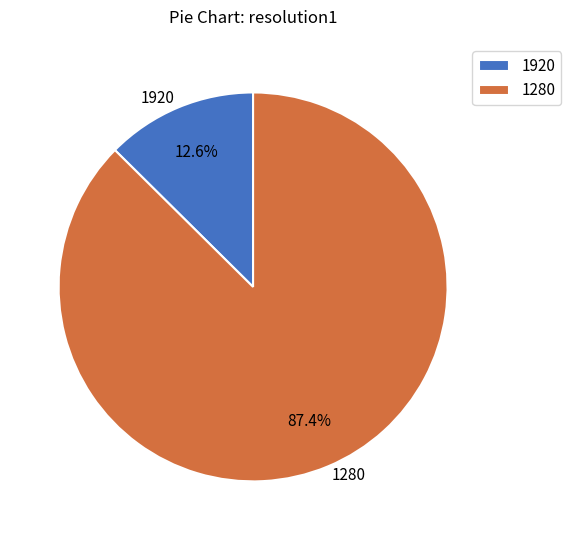

Is it true that 1280 is 87% of the pie?

True